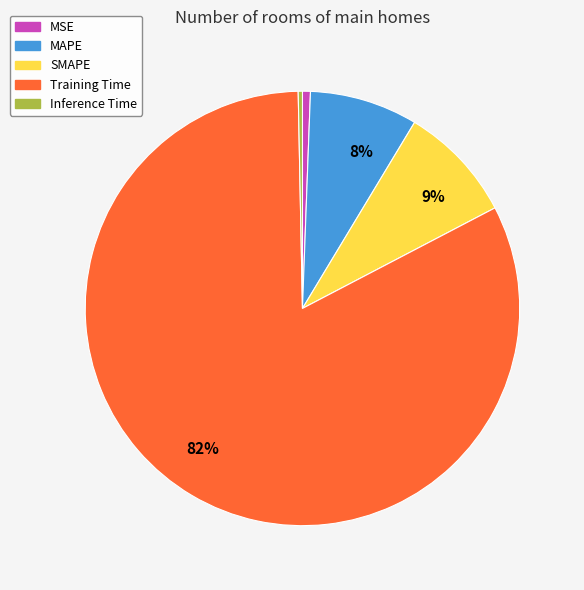

Between SMAPE and Inference Time, which is larger?

SMAPE